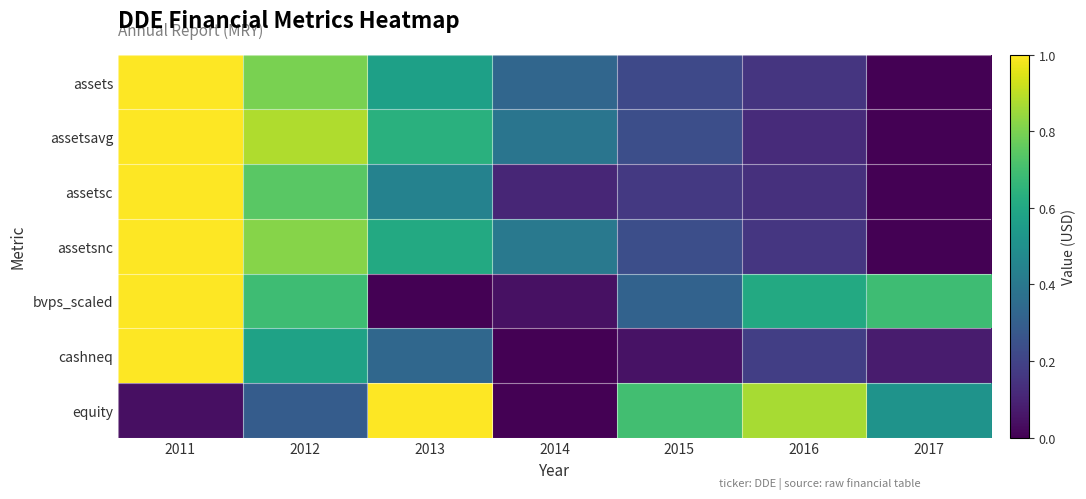

Reading left to right, what are all the values shown in this chart?

assets: 2011=1.0	2012=0.8	2013=0.6	2014=0.3	2015=0.2	2016=0.2	2017=0.0
assetsavg: 2011=1.0	2012=0.9	2013=0.6	2014=0.4	2015=0.2	2016=0.1	2017=0.0
assetsc: 2011=1.0	2012=0.7	2013=0.4	2014=0.1	2015=0.2	2016=0.1	2017=0.0
assetsnc: 2011=1.0	2012=0.8	2013=0.6	2014=0.4	2015=0.2	2016=0.2	2017=0.0
bvps_scaled: 2011=1.0	2012=0.7	2013=0.0	2014=0.0	2015=0.3	2016=0.6	2017=0.7
cashneq: 2011=1.0	2012=0.6	2013=0.3	2014=0.0	2015=0.0	2016=0.2	2017=0.1
equity: 2011=0.0	2012=0.3	2013=1.0	2014=0.0	2015=0.7	2016=0.9	2017=0.5